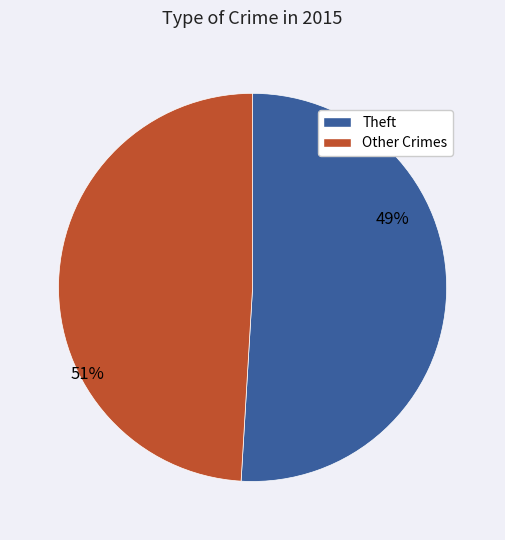

The Homicide slice represents 11% of the pie. True or false?

False